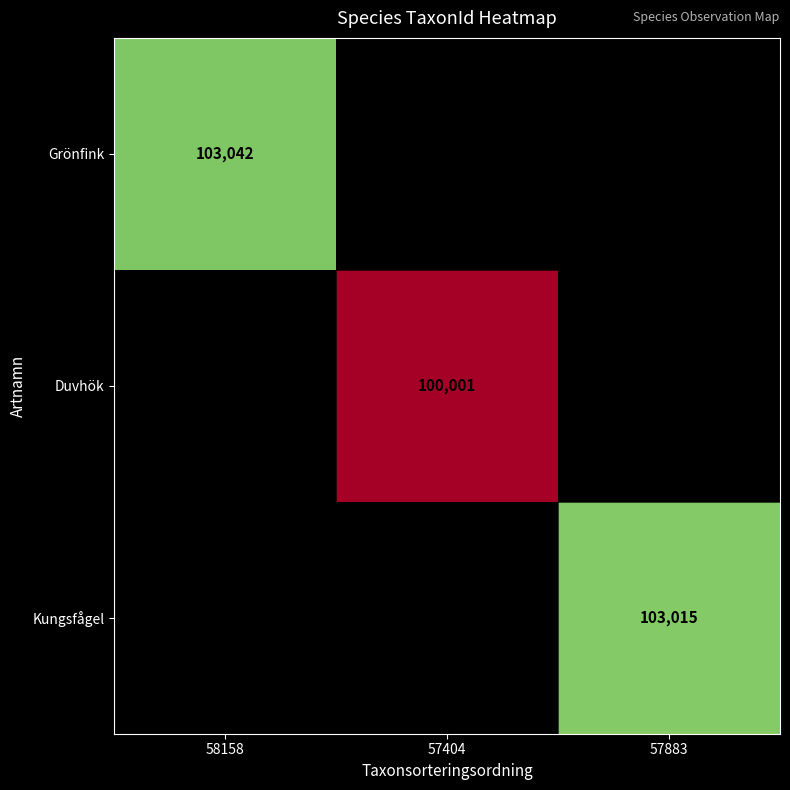

Is it true that Kungsfågel equals 103015 at 57883?

True